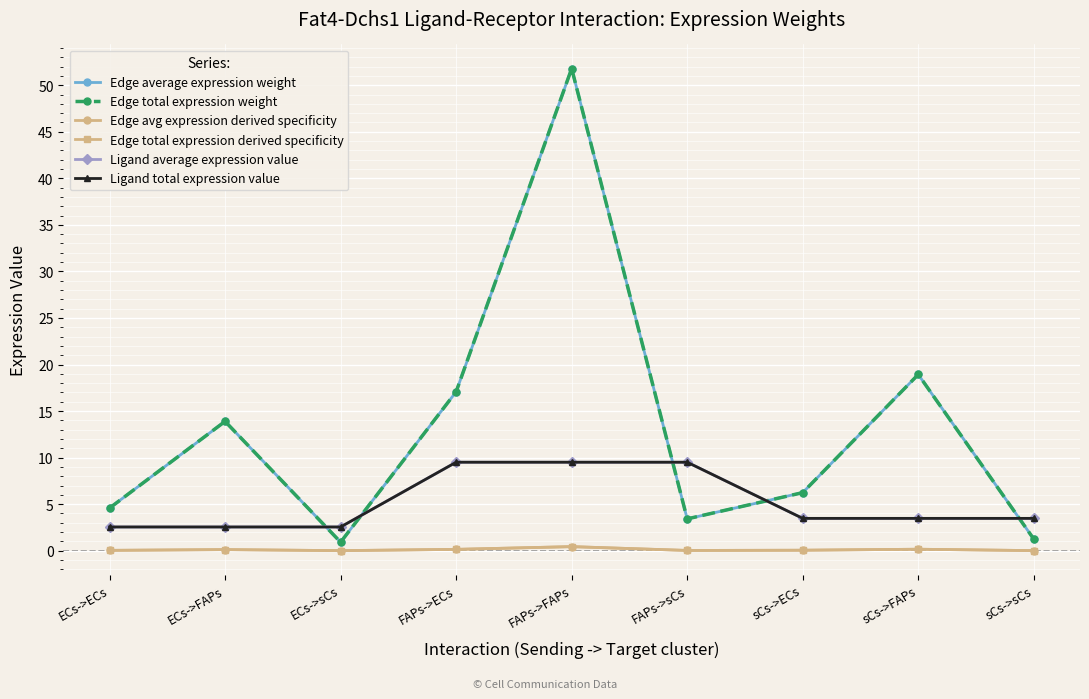

What is the label of the 3rd point from the left?

ECs->sCs